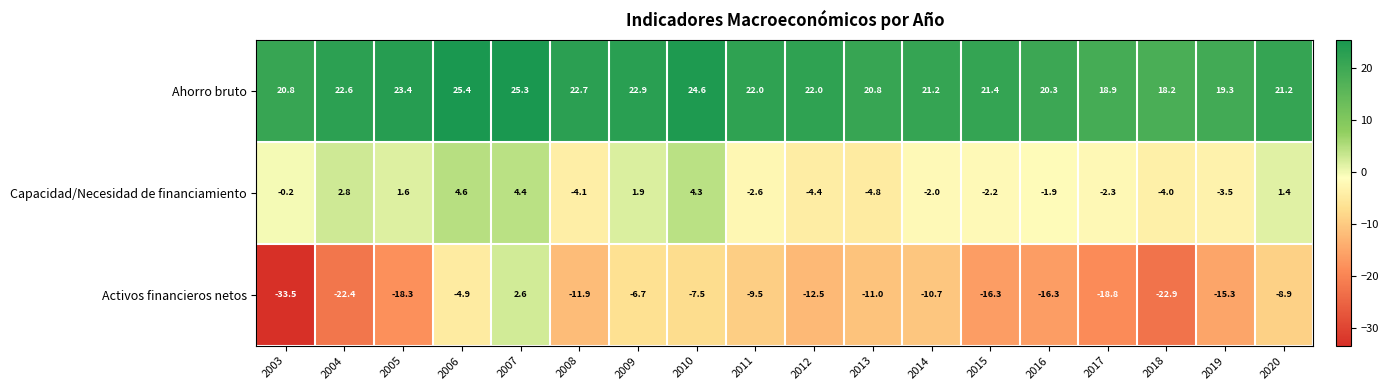

Where does the Activos financieros netos series first go above -11?

2006